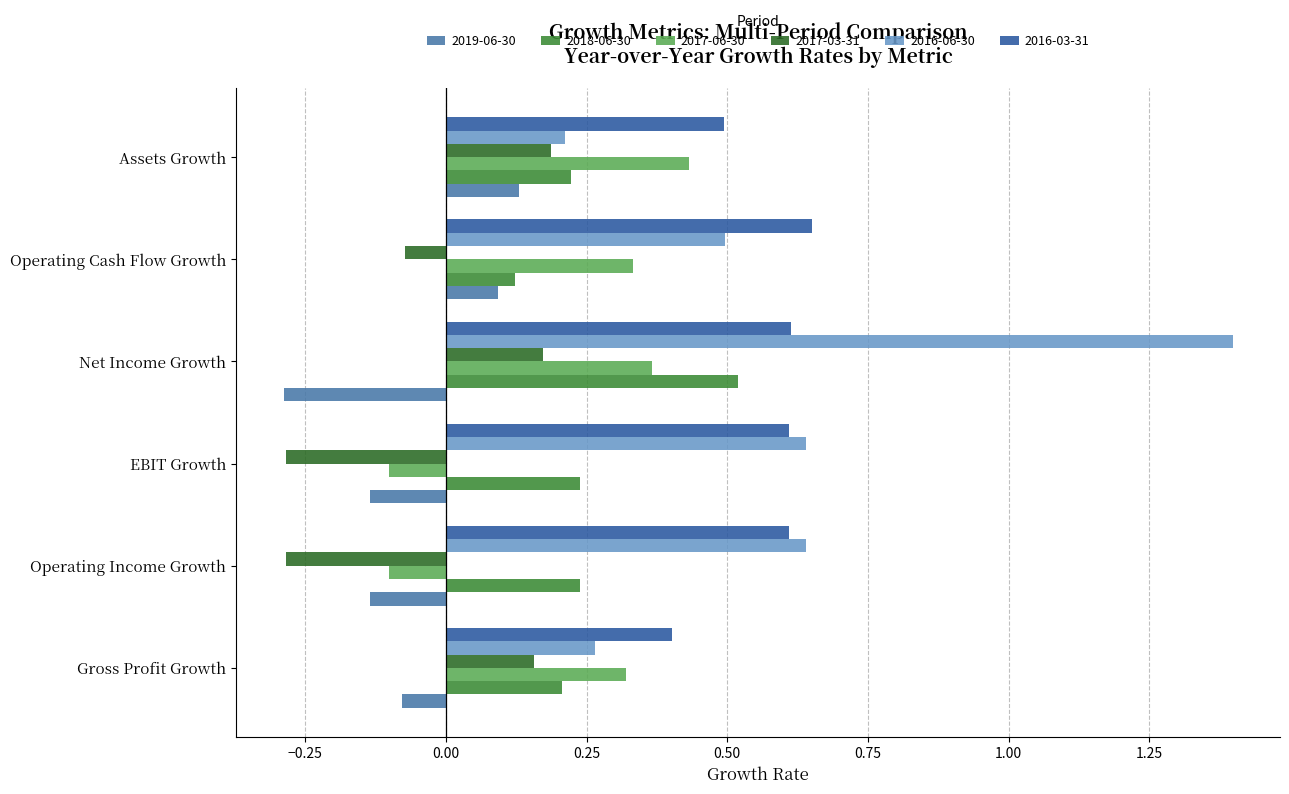

How many series are shown in this chart?

6